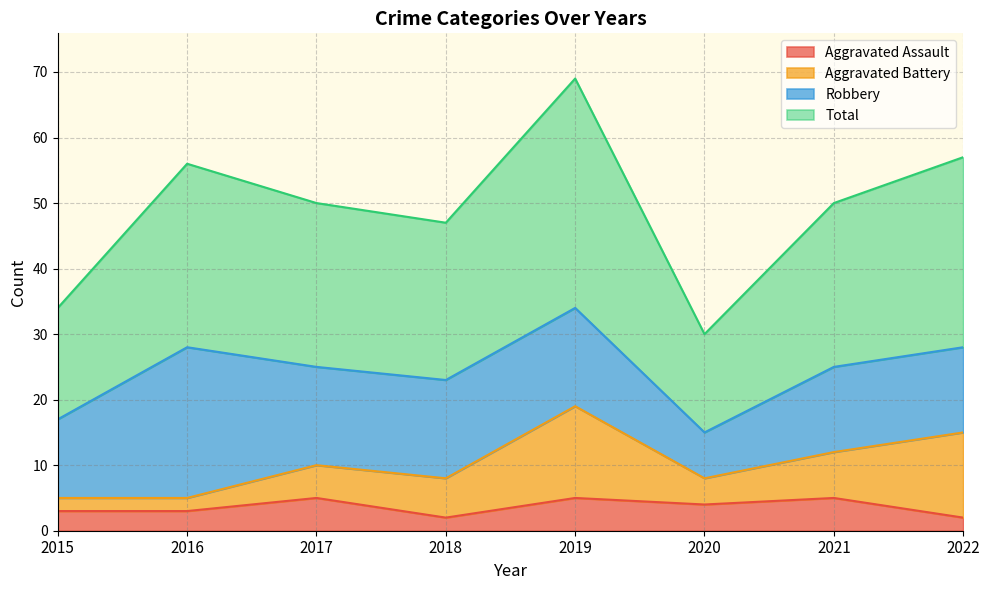

True or false: Total and Aggravated Assault intersect in this chart.

False